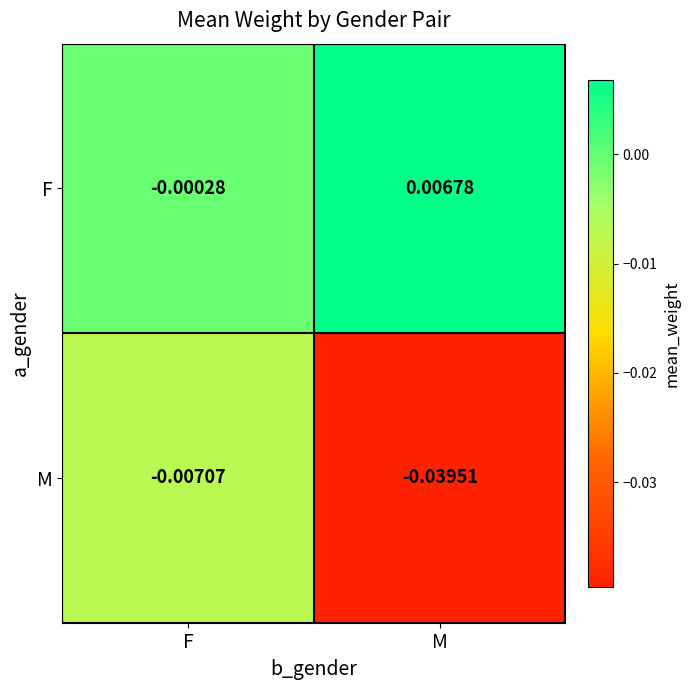

Where is F nearest to the value 0?

F